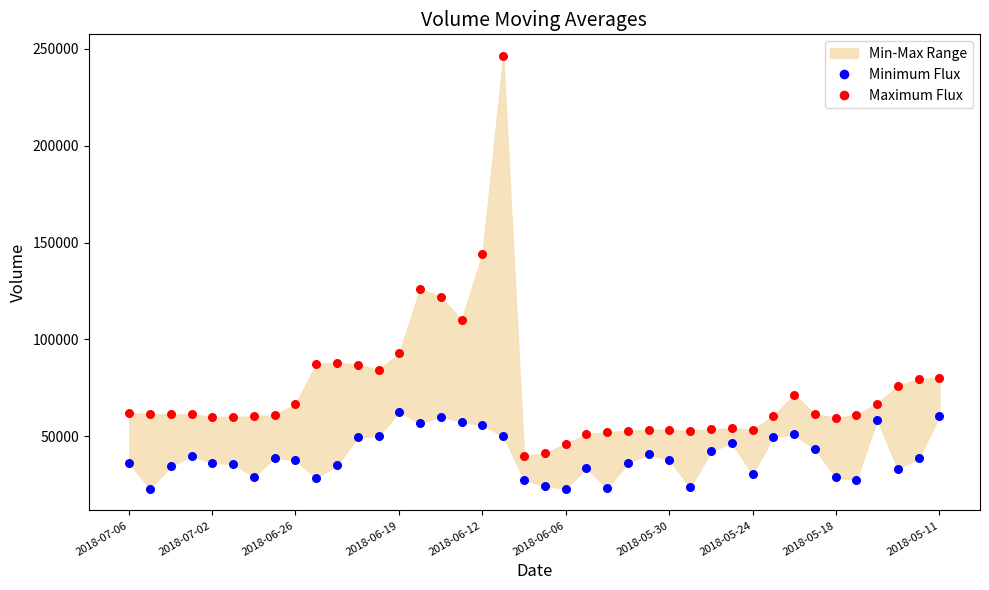

Which series reaches the maximum Y coordinate?

Maximum Flux